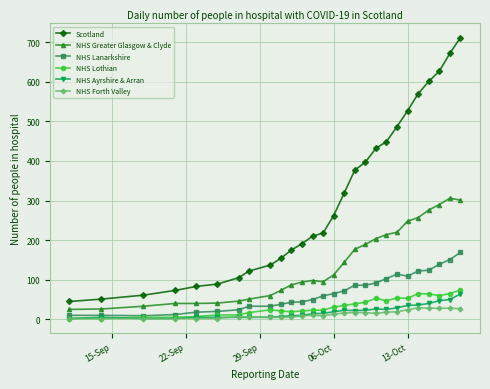

True or false: NHS Ayrshire & Arran has more than 1 points higher than both neighbors.

True